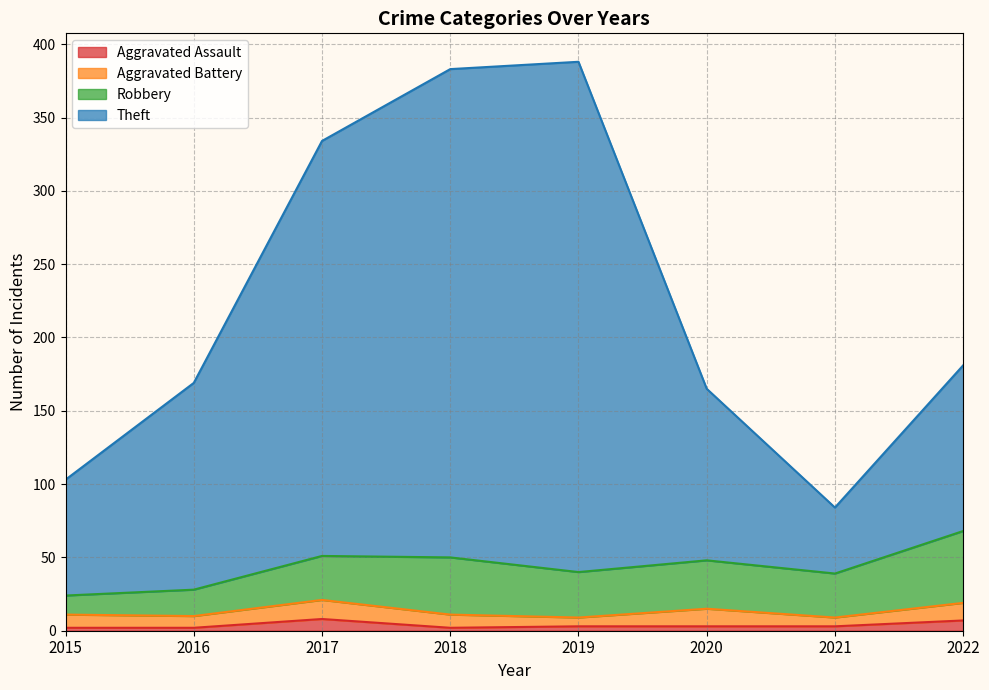

Is it true that Aggravated Assault equals 2 at 2016?

True